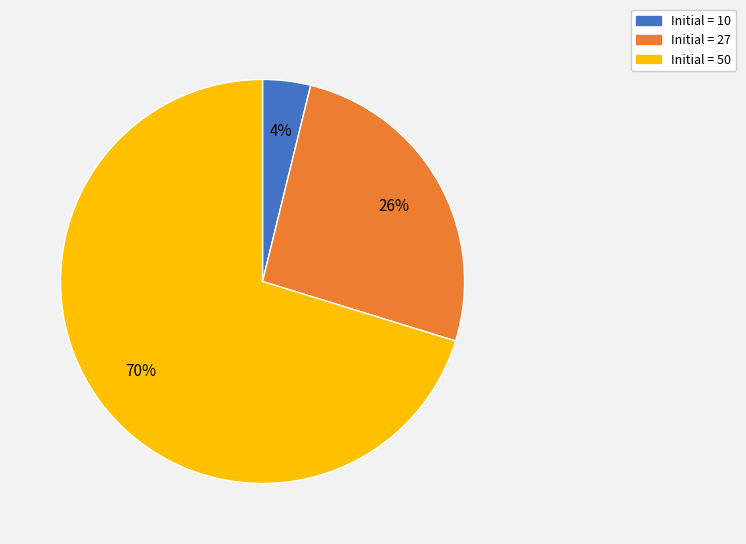

To the nearest percent, what is the difference between the largest and smallest slice percentages?

66%